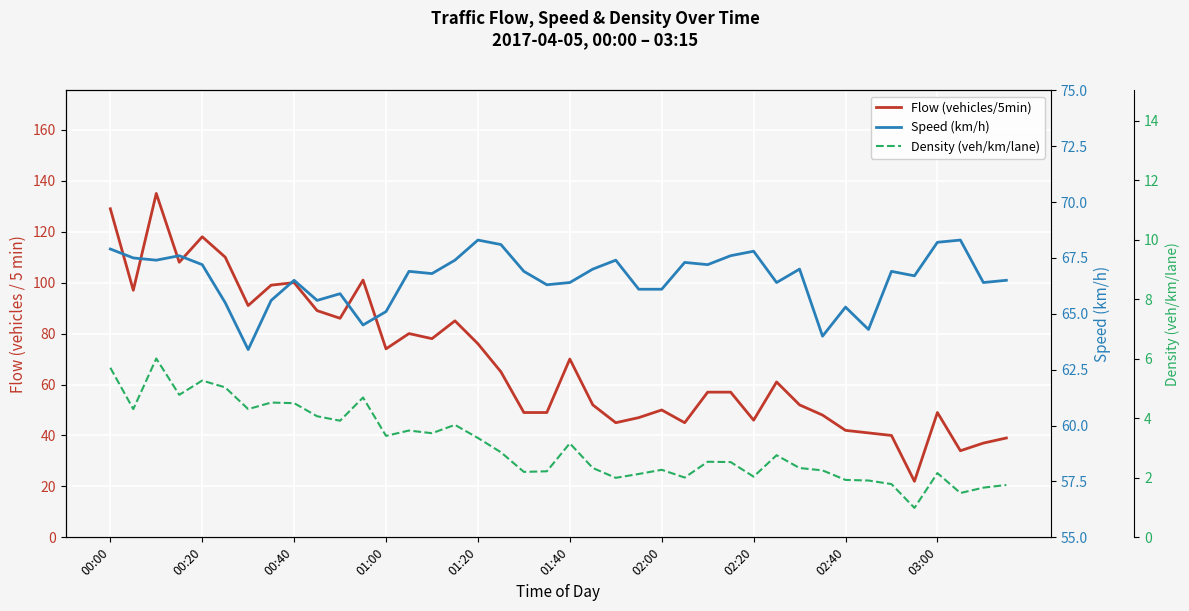

True or false: Flow (vehicles/5min) has more than 0 interior local peaks.

True